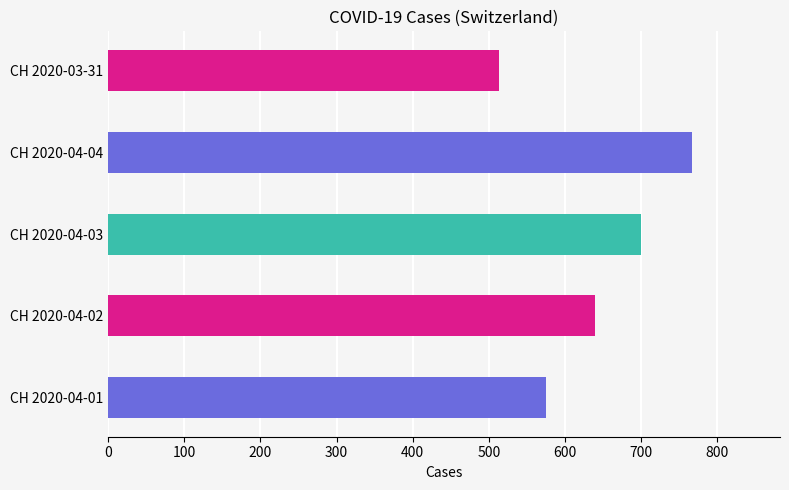

Reading left to right, list all the values displayed in this chart.

575	639	700	767	513